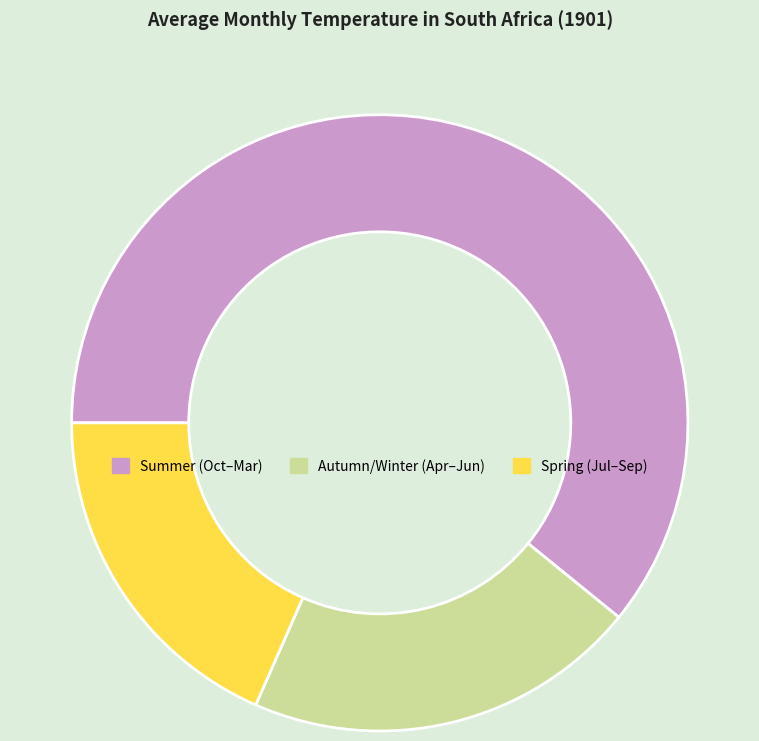

Which category has the smallest portion of the pie?

Spring (Jul–Sep)